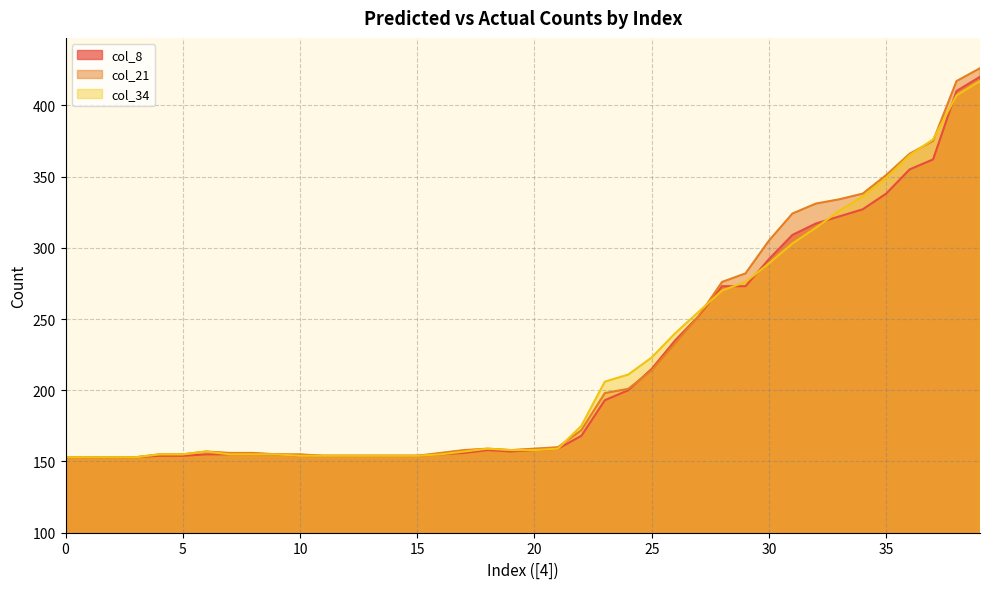

What is the sum of the col_8 values at 20 and 27?

410